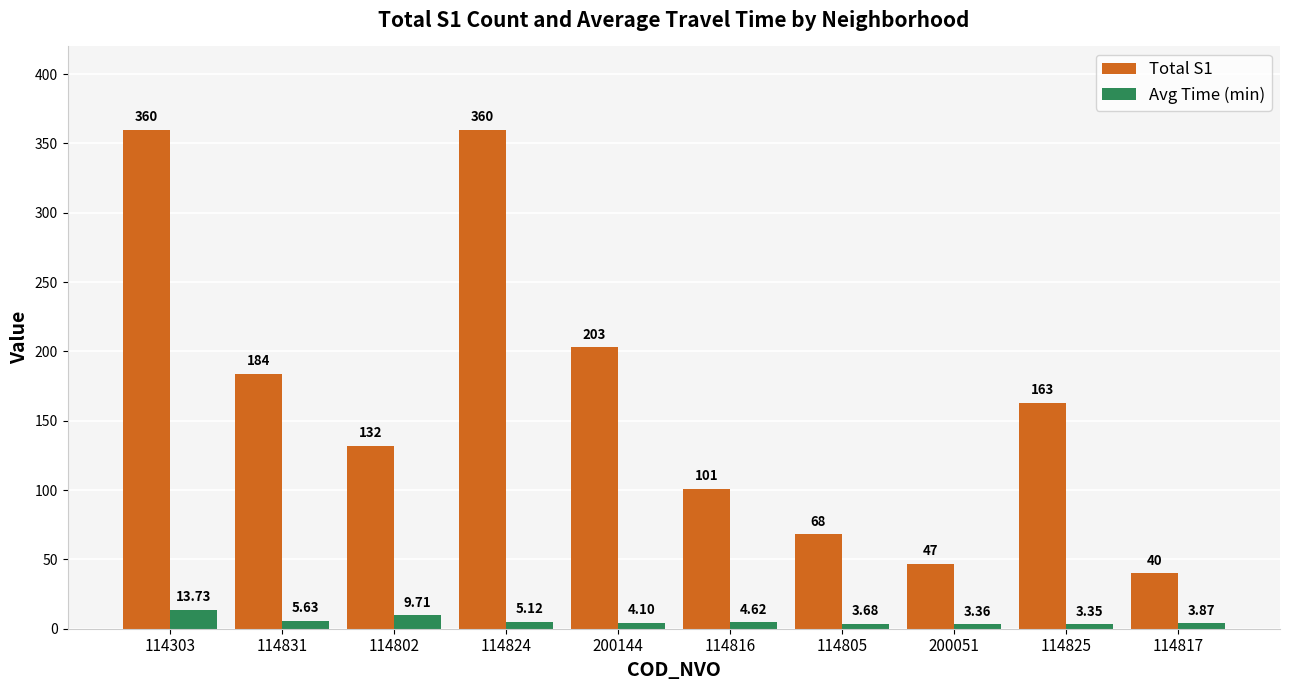

List the series in order of their overall mean, highest first.

Total S1, Avg Time (min)